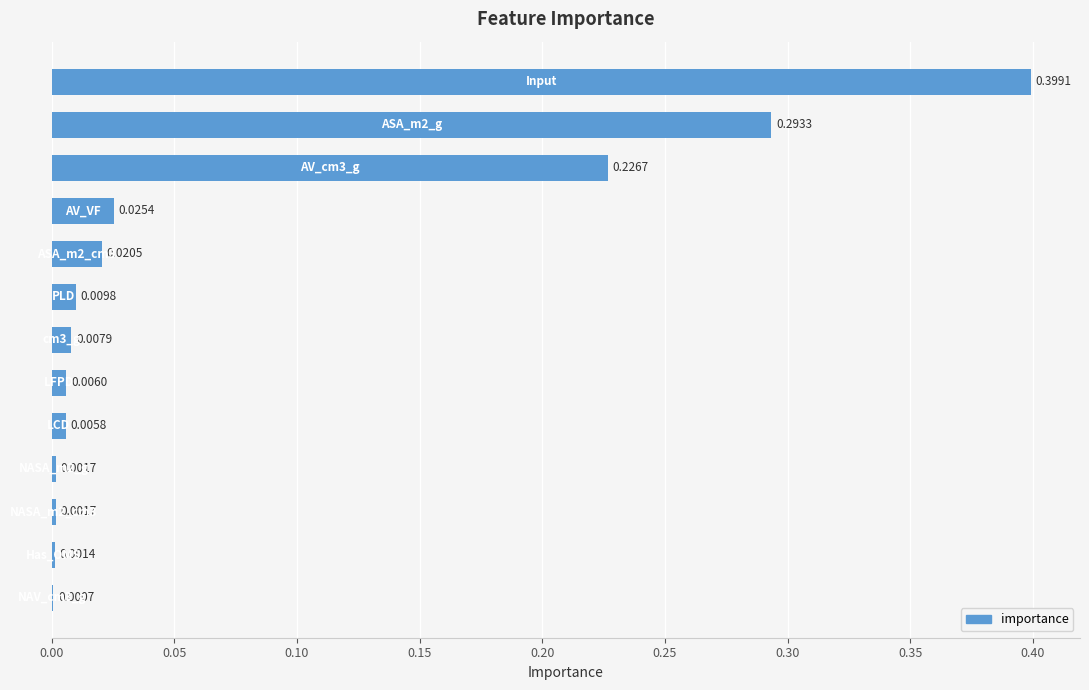

What is the sum of all values?

1.0